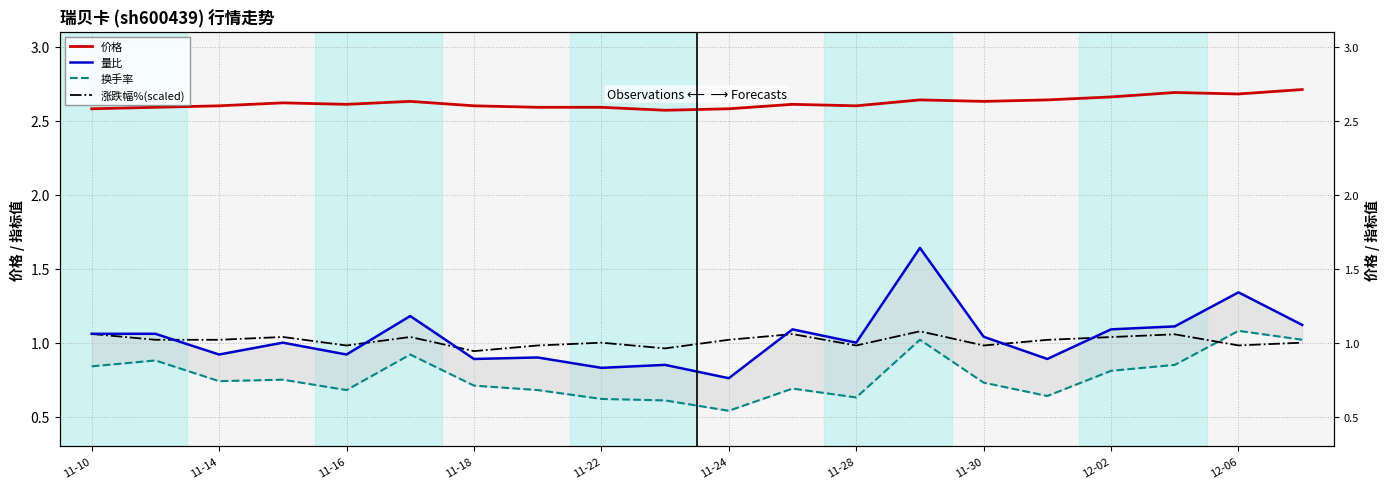

Which series has the largest range (max minus min)?

量比